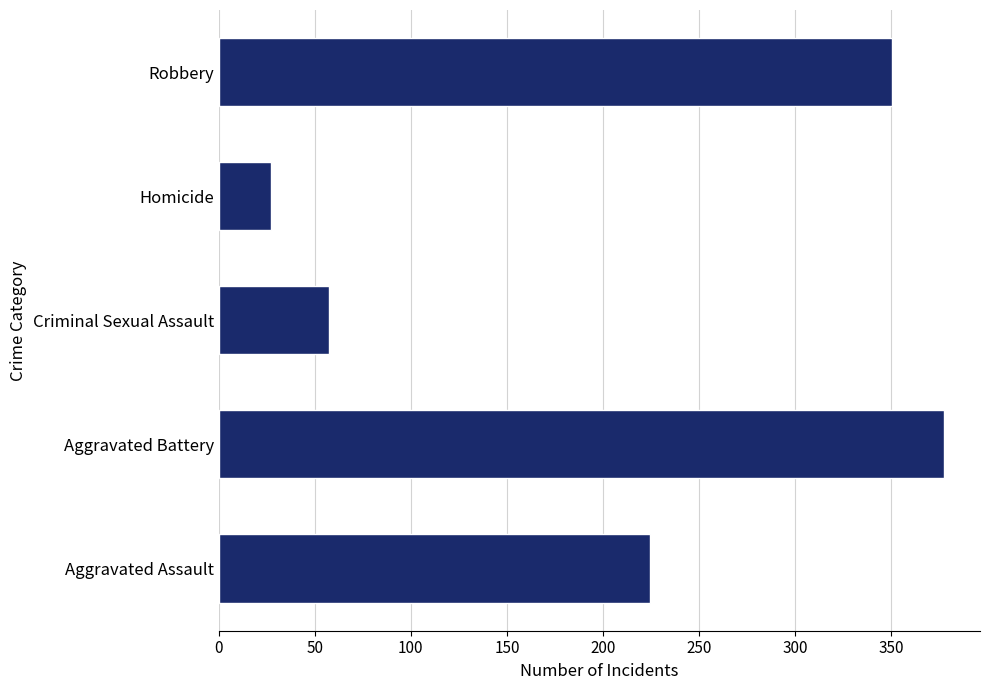

List the labels in order of value, smallest first.

Homicide, Criminal Sexual Assault, Aggravated Assault, Robbery, Aggravated Battery